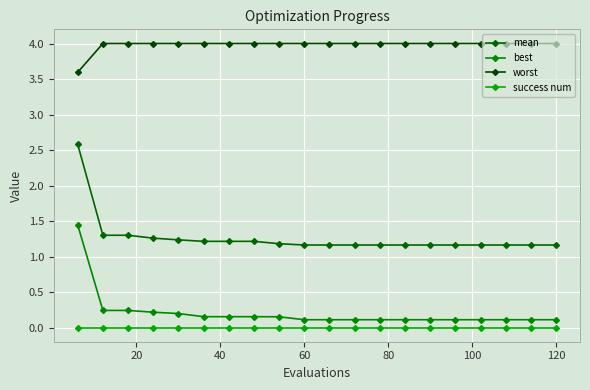

How many lines are shown in the chart?

4